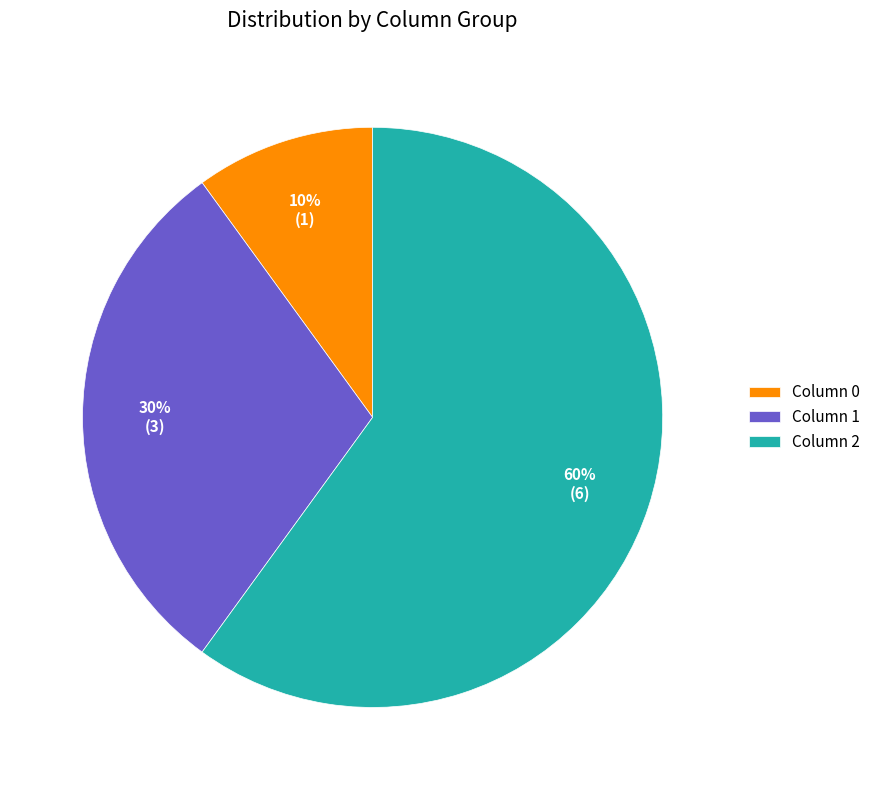

To the nearest percent, what is the combined percentage of Column 1 and Column 0?

40%